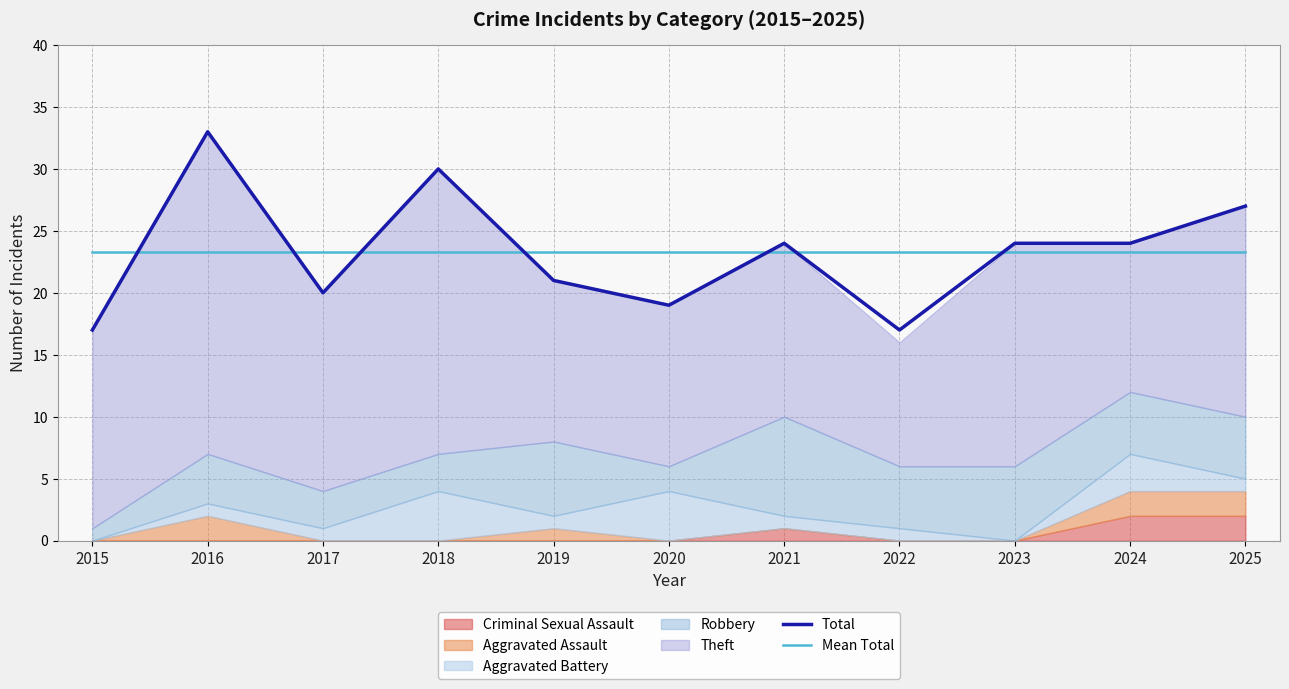

True or false: Mean Total has more than 1 interior local peaks.

False